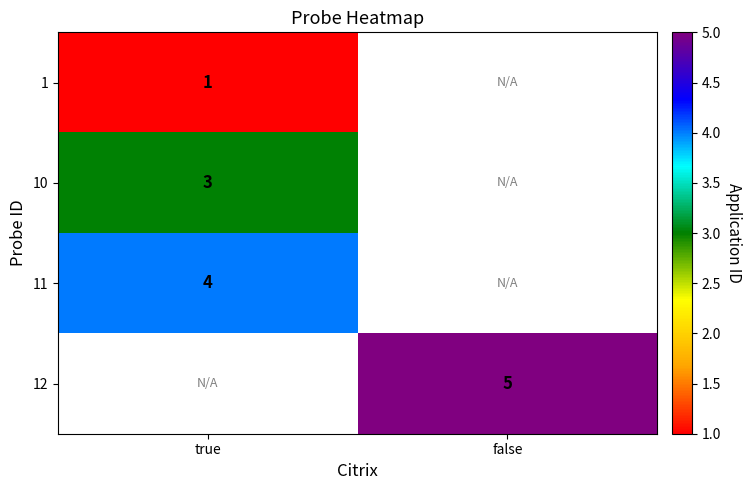

What is the spread (max minus min) of values at true?

3.0